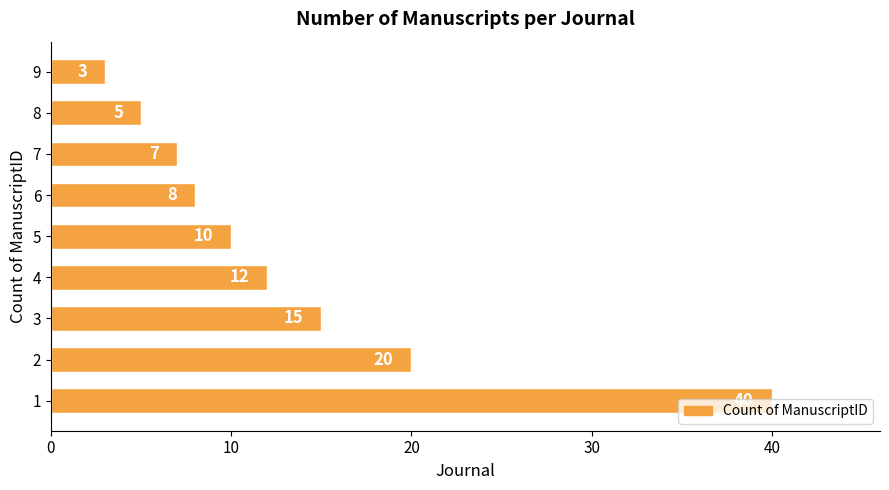

What is the average value?

13